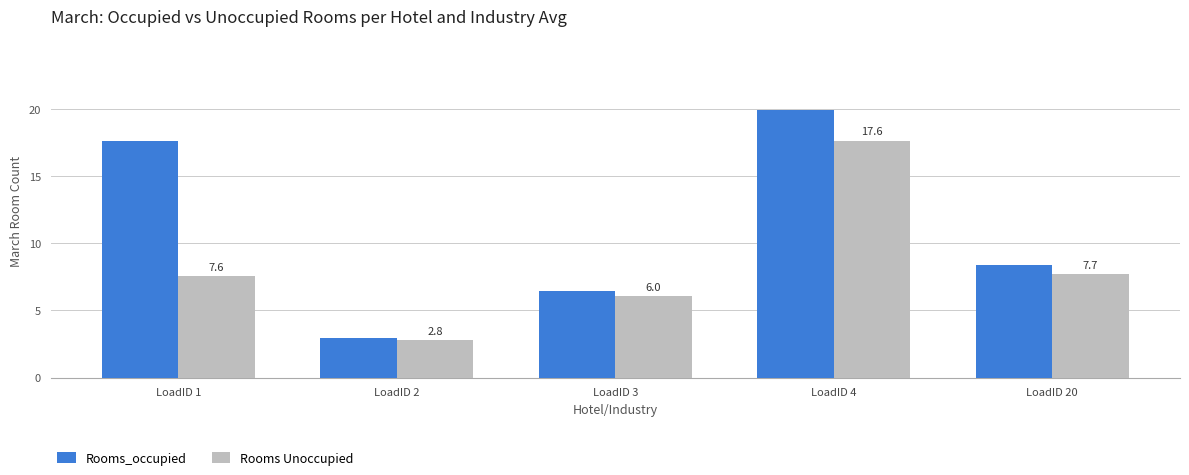

What is the difference between the maximum and minimum values in the Rooms Unoccupied series?

14.8